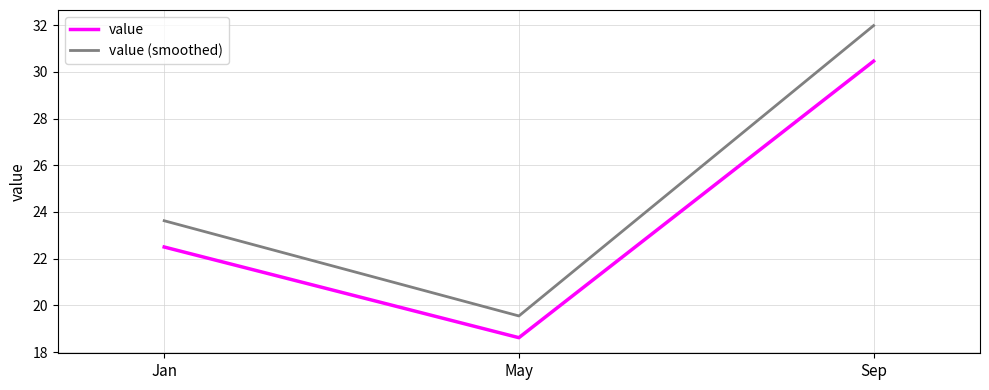

Reading left to right, extract all data points from this chart.

value: Jan=22.5	May=18.6	Sep=30.5
value (smoothed): Jan=23.6	May=19.5	Sep=32.0